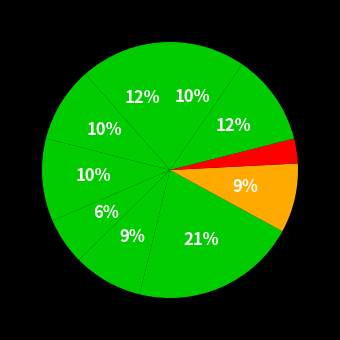

Count the number of slices in the pie.

11